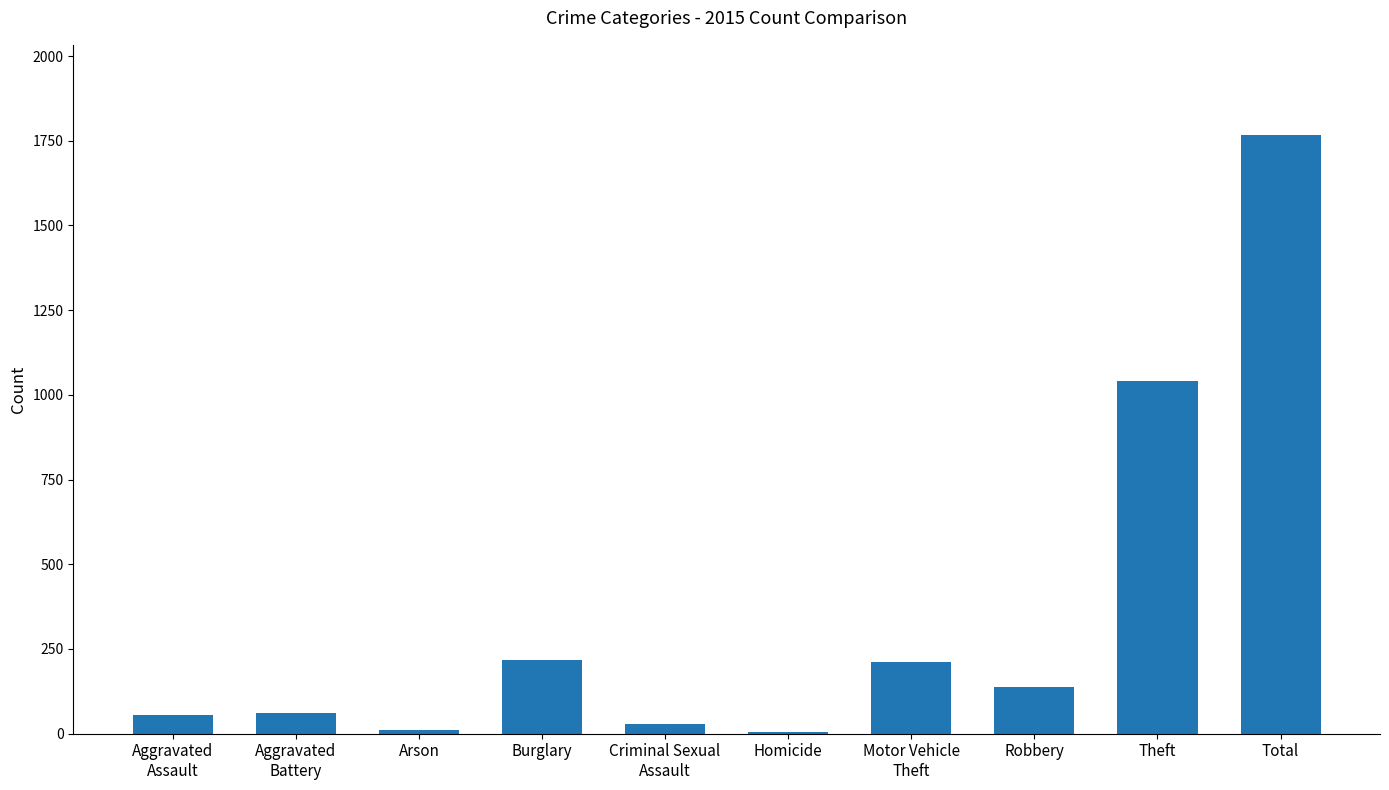

What is the sum of all values?

3536